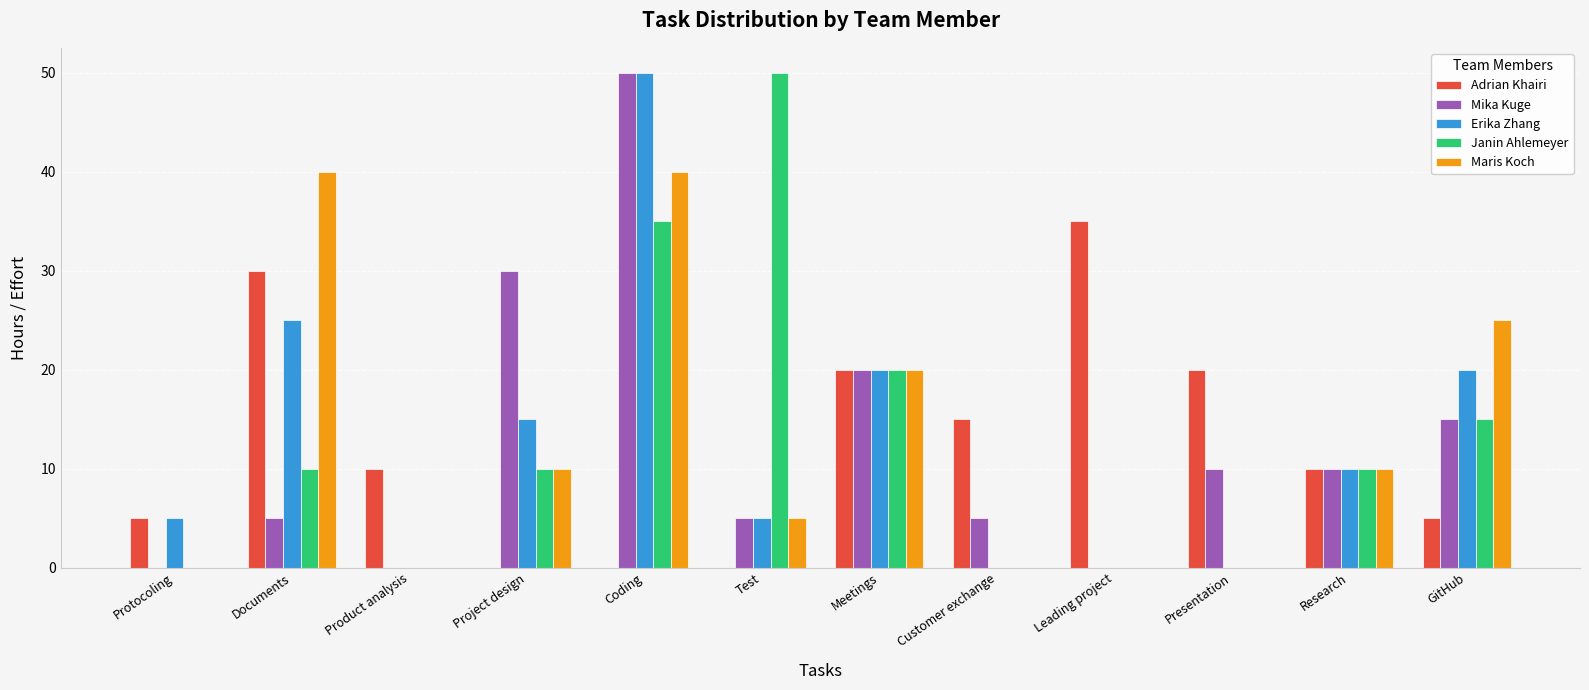

What is the sum of the Maris Koch values at Documents and Presentation?

40